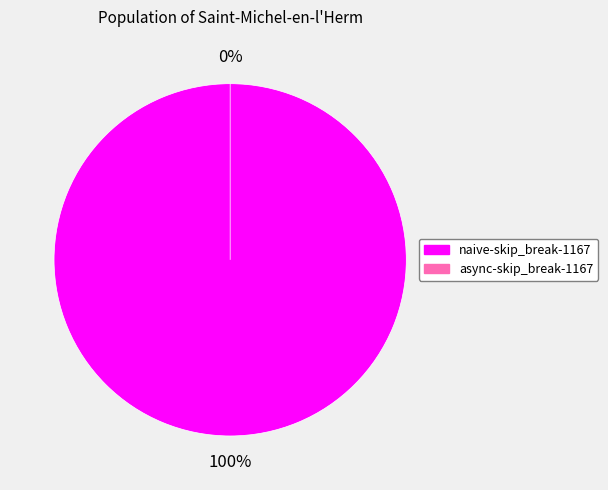

What is the total percentage of naive-skip_break-1167 and async-skip_break-1167?

100.0%